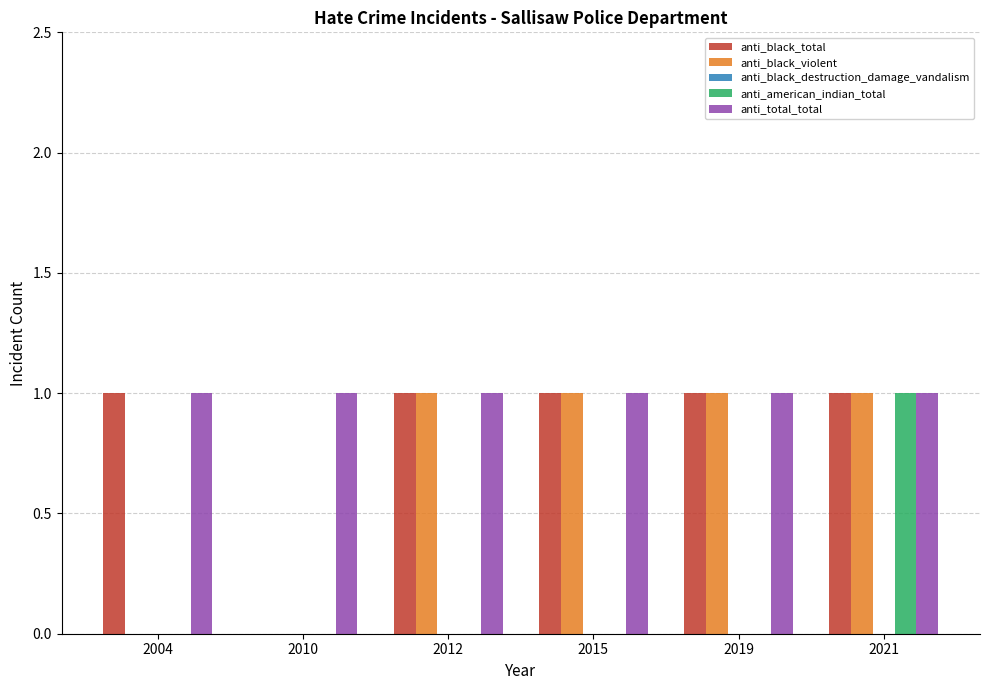

Is it true that anti_black_total equals 1 at 2019?

True